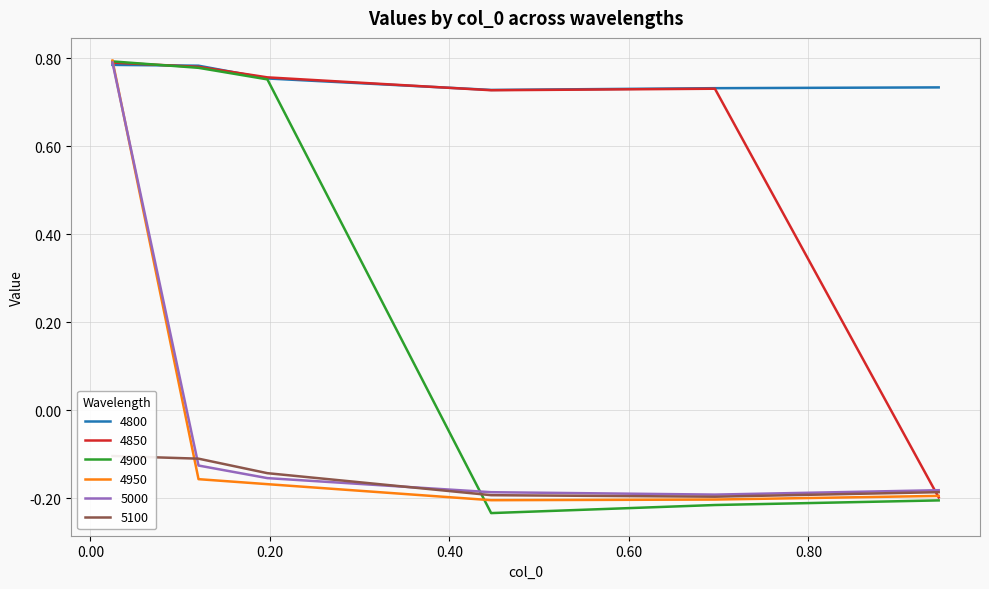

How many values in 5000 are above zero?

1